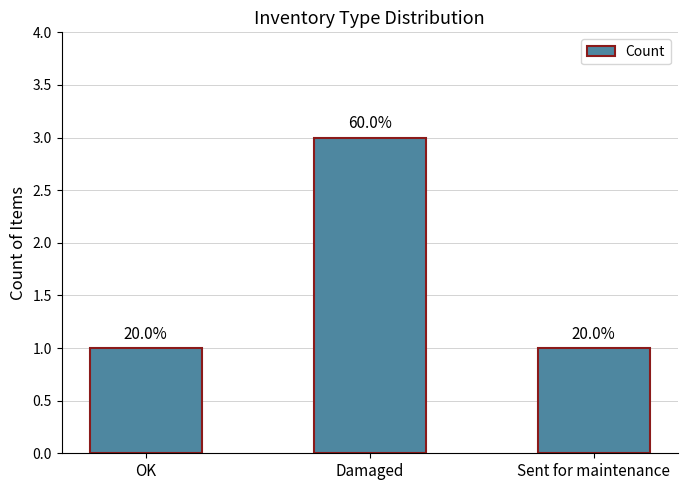

Rank the categories by value from lowest to highest.

OK, Sent for maintenance, Damaged